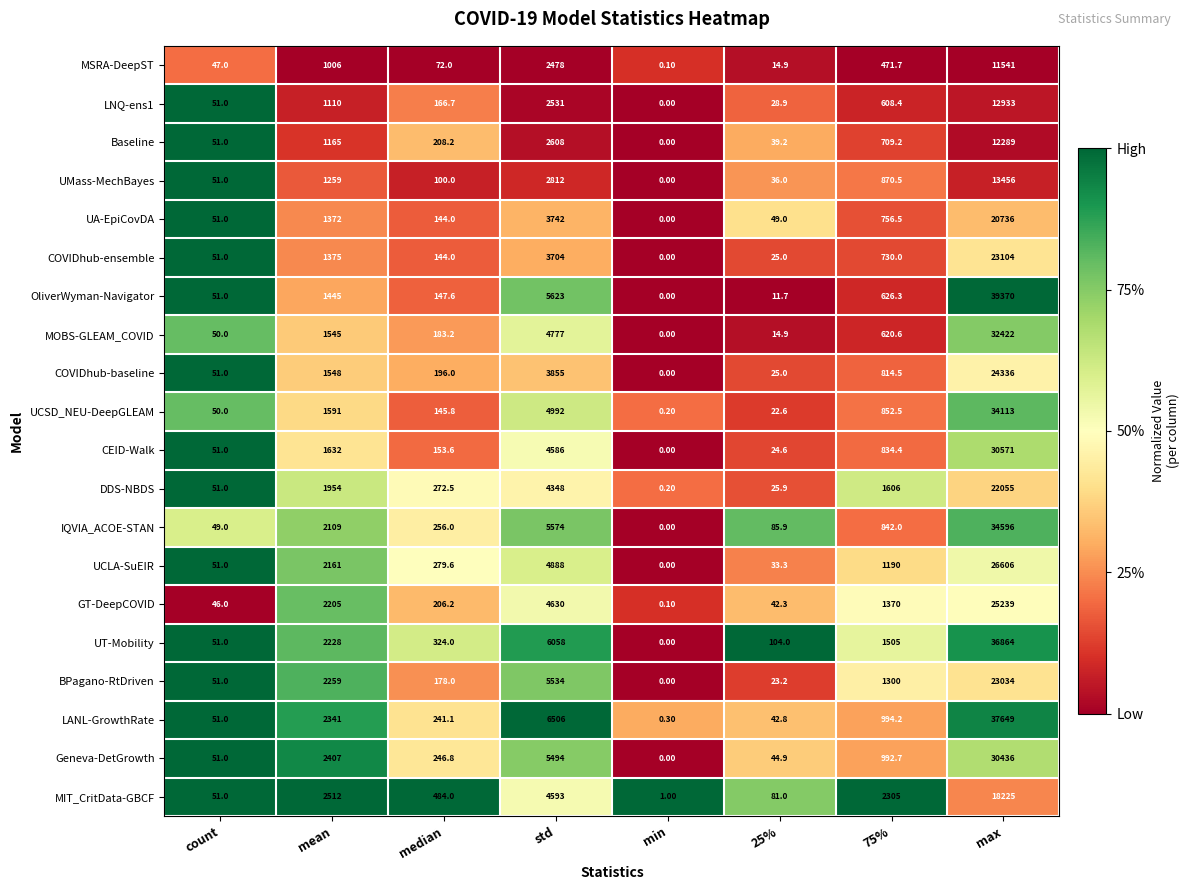

How many series are shown in this chart?

20